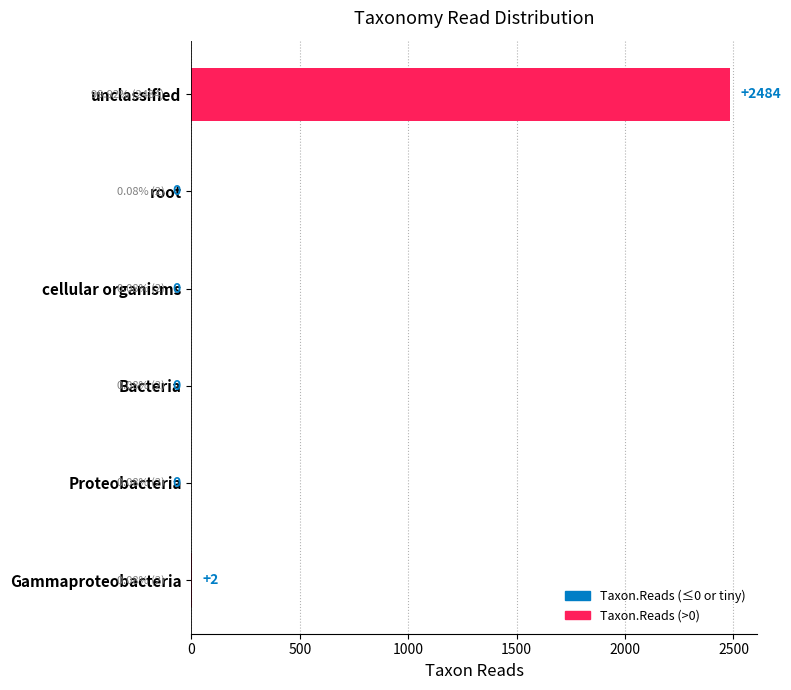

The value at Gammaproteobacteria is 2.0. True or false?

True